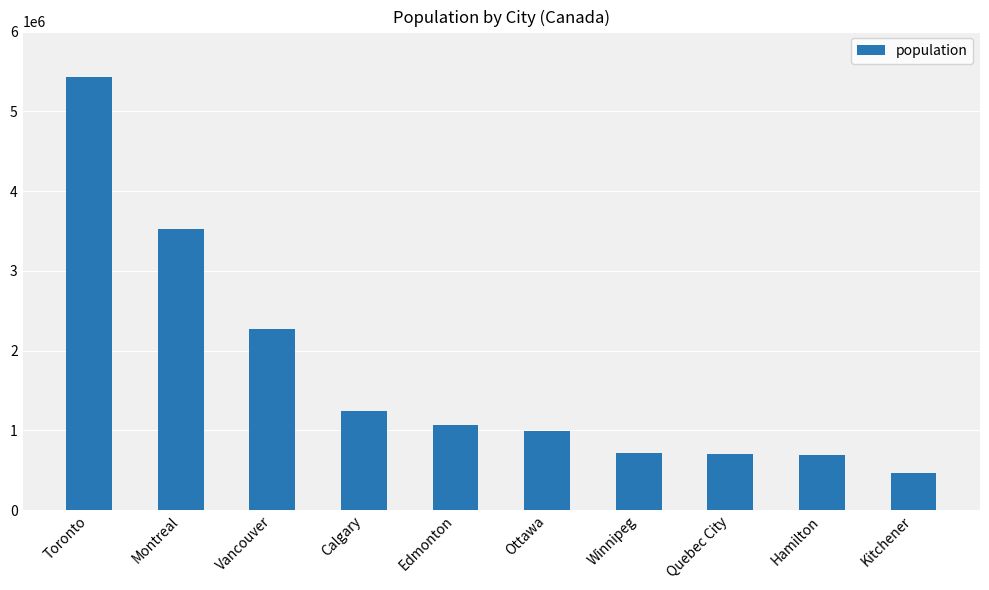

The value at Kitchener is 470015. True or false?

True